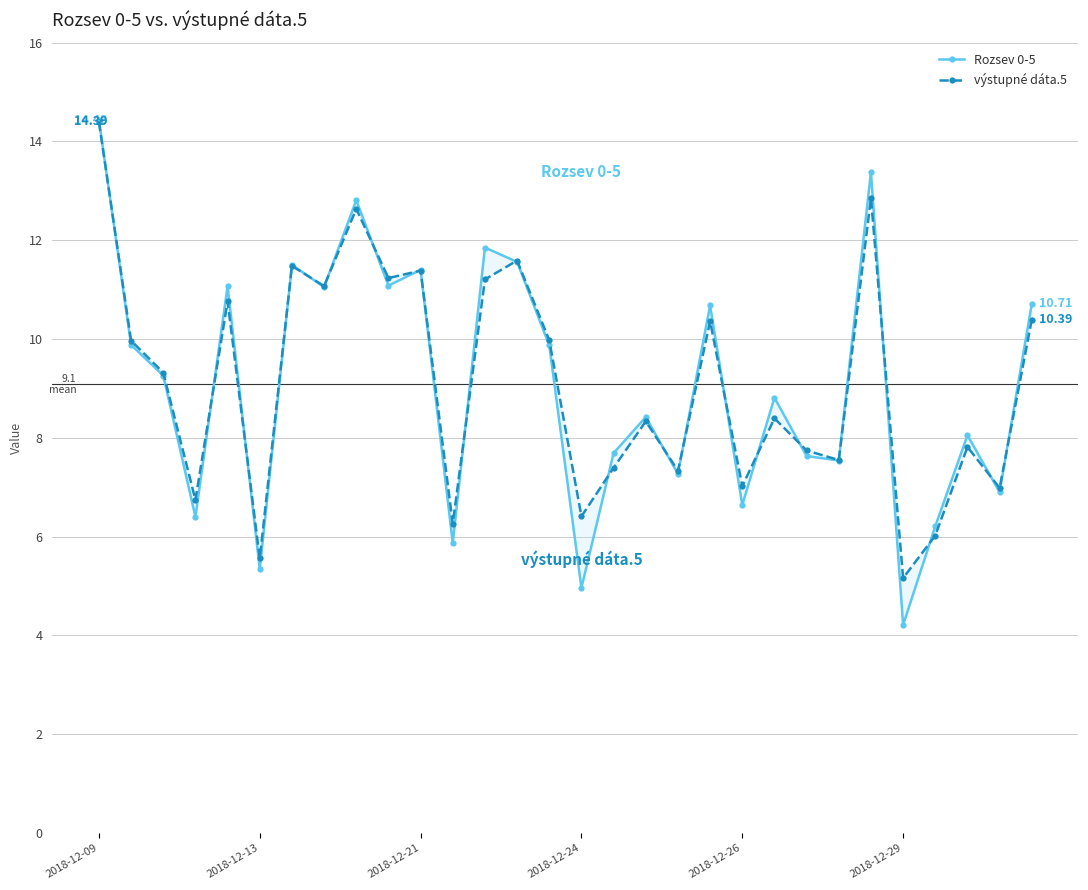

What are all the series names shown in the legend?

Rozsev 0-5, výstupné dáta.5